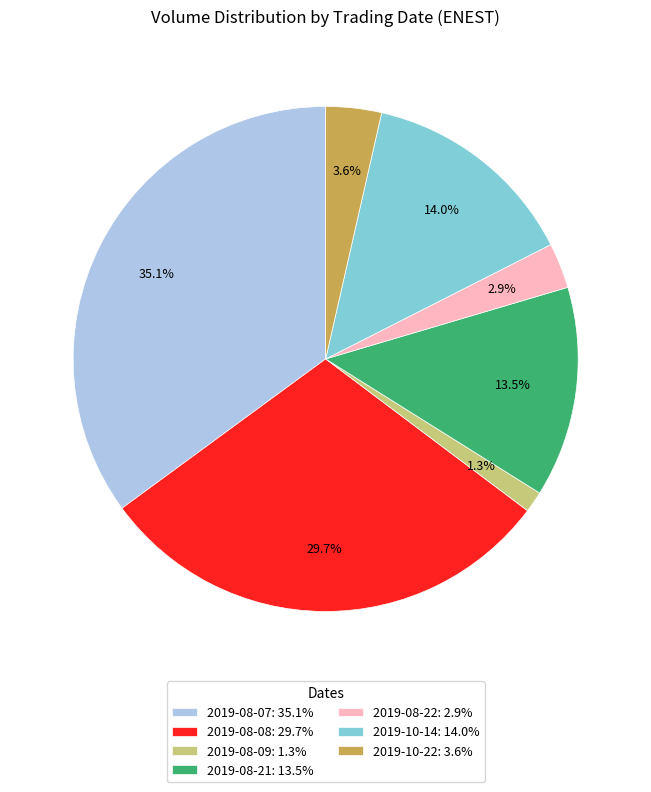

Is there any slice that represents more than half of the pie?

No